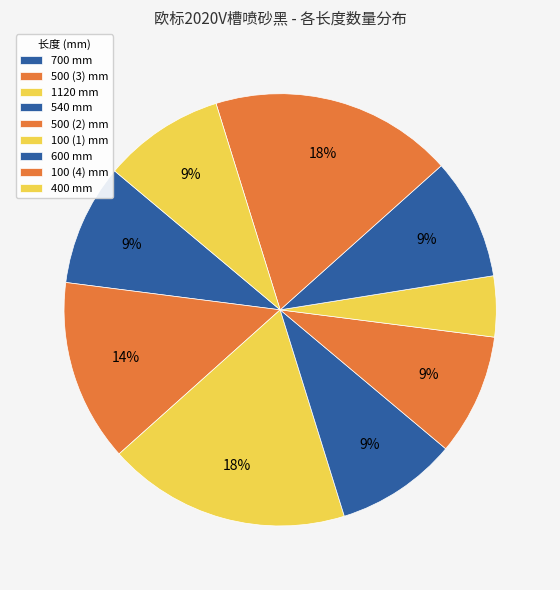

Combined, do 400 and 600 account for over 50%?

No